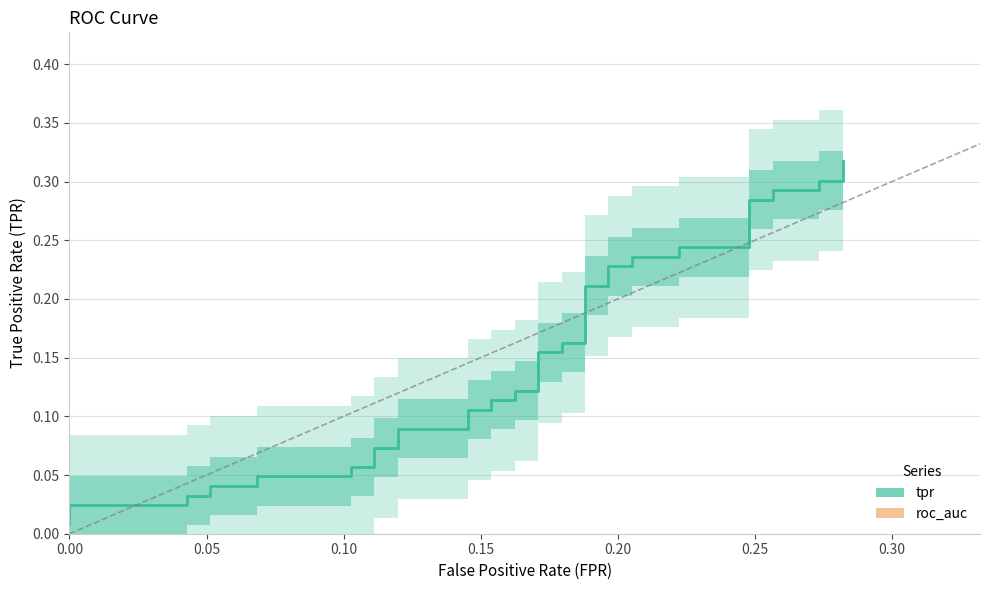

What are all the series names shown in the legend?

tpr, roc_auc